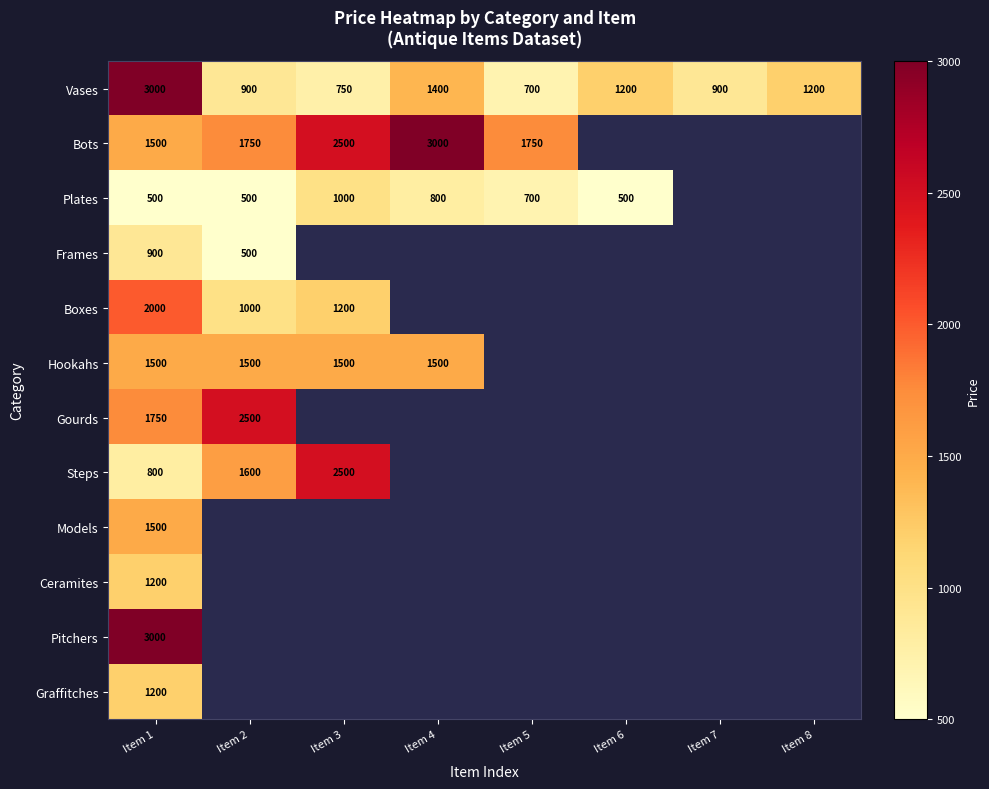

The Vases series shows 1400 at Item 4. True or false?

True